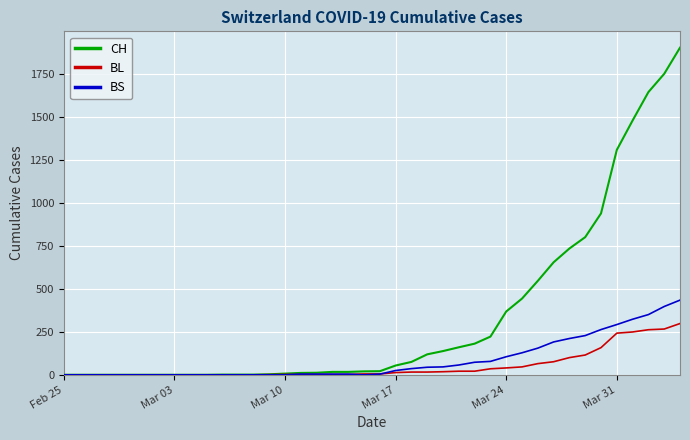

Which series has the largest total across all categories?

CH